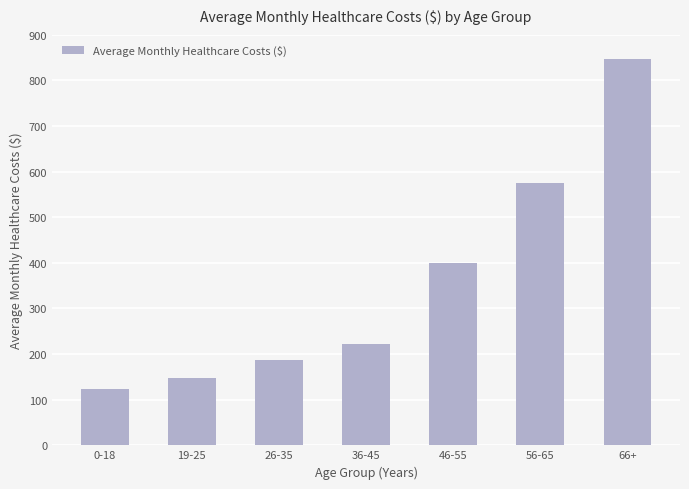

Approximately how many times larger is the value at 26-35 compared to 66+?

0.2